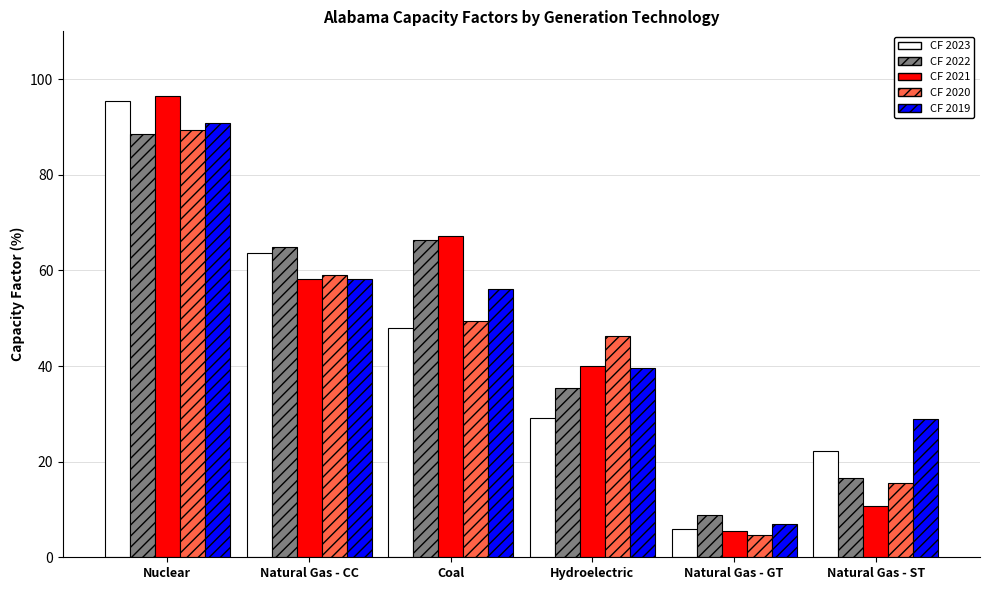

What is the total value across all series at Natural Gas - CC?

304.1